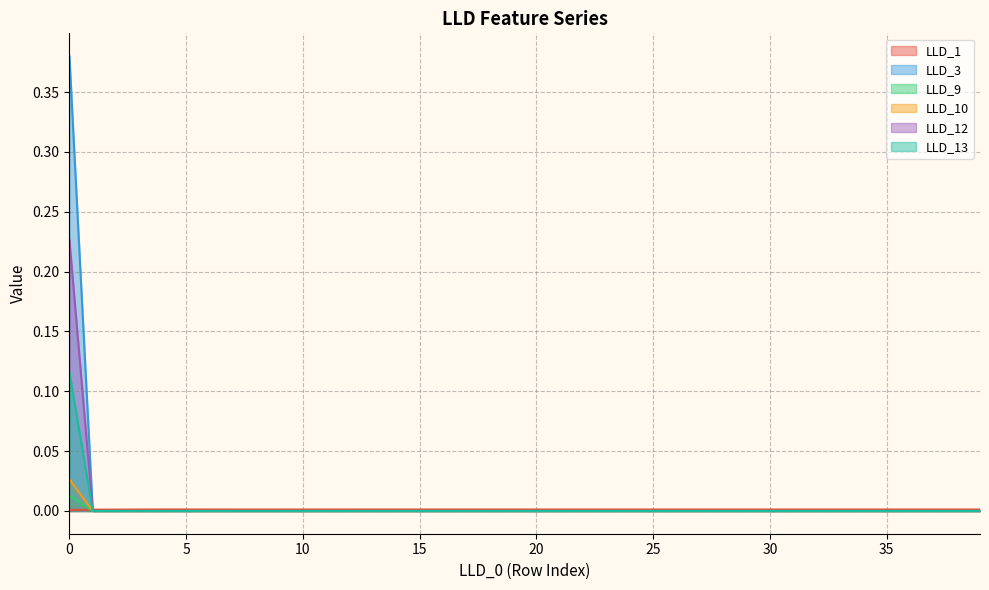

At how many categories does at least one series exceed 0?

40